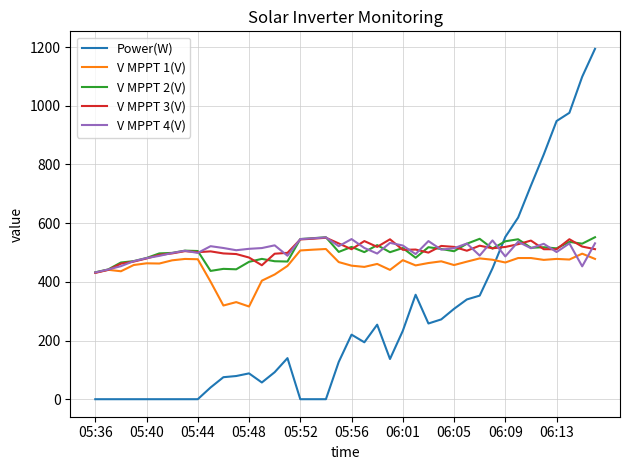

What is the sum of all V MPPT 1(V) values?

18148.7